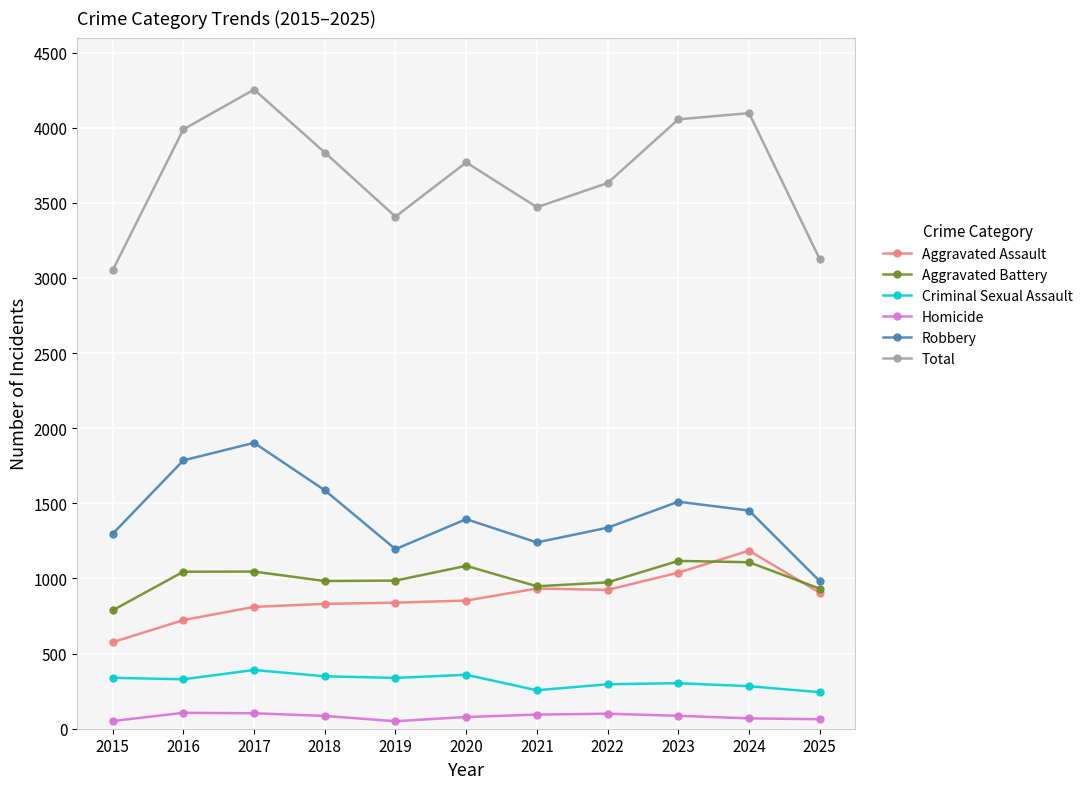

In Criminal Sexual Assault, how many points are lower than both neighbors (excluding endpoints)?

3